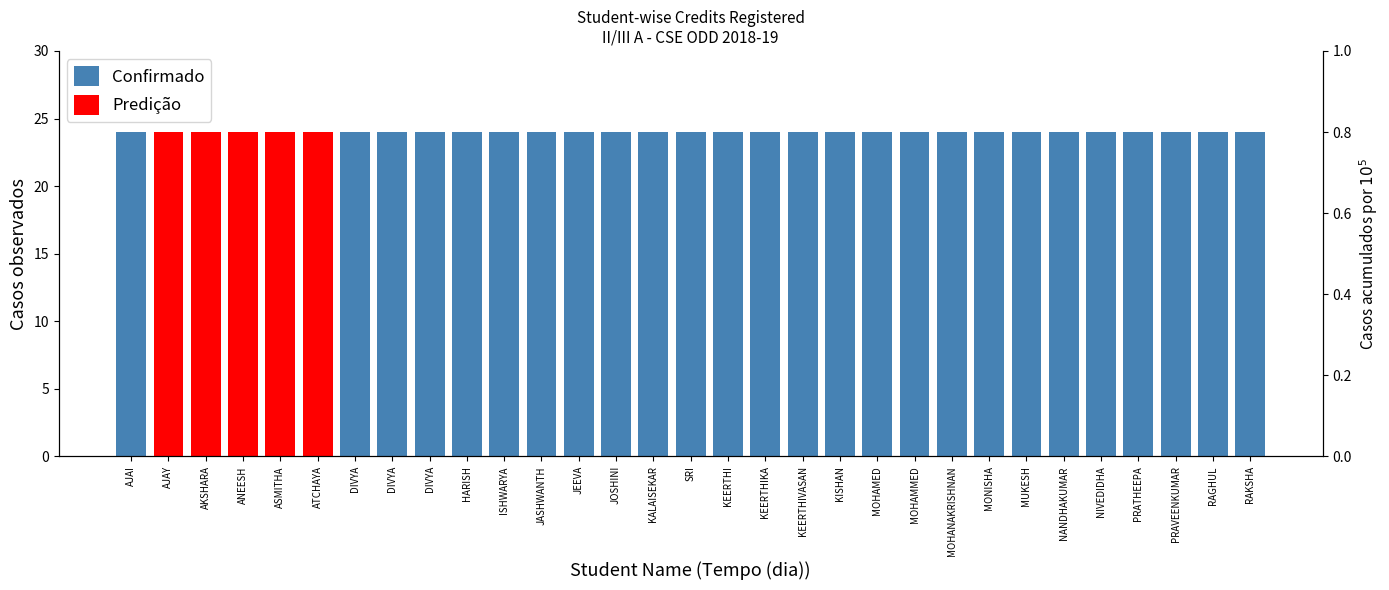

What value does the Confirmado series have at DIVYA, to the nearest 10?

20